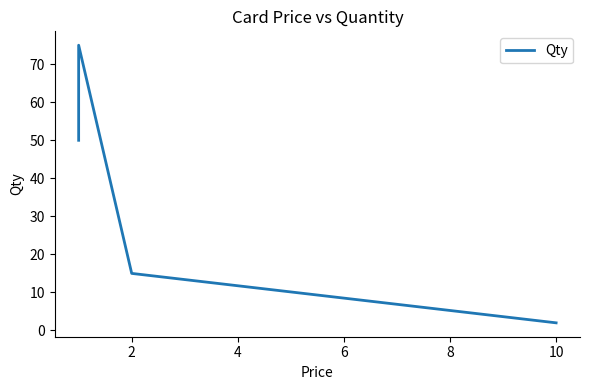

What is the difference between the values at 0 and 6?

48